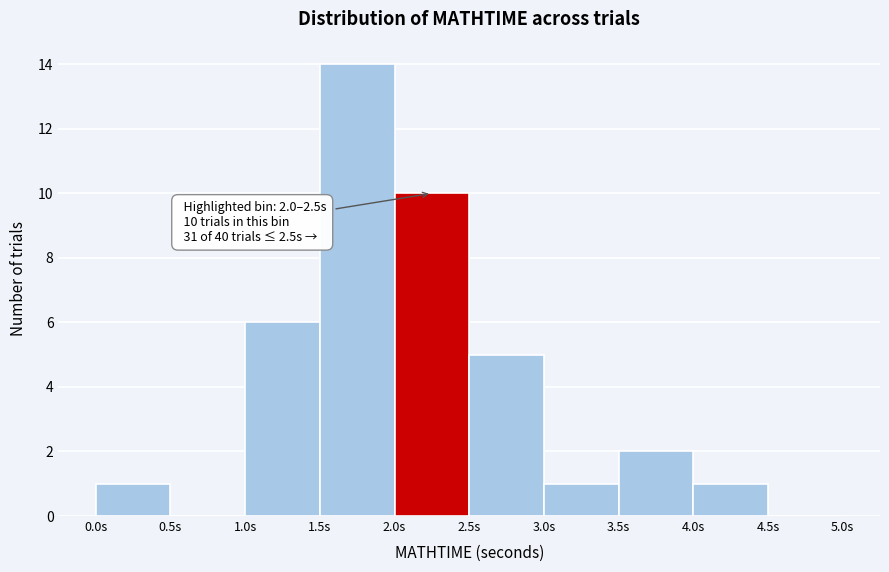

Over which range of the x-axis is the bar tallest?

1.5 to 2.0